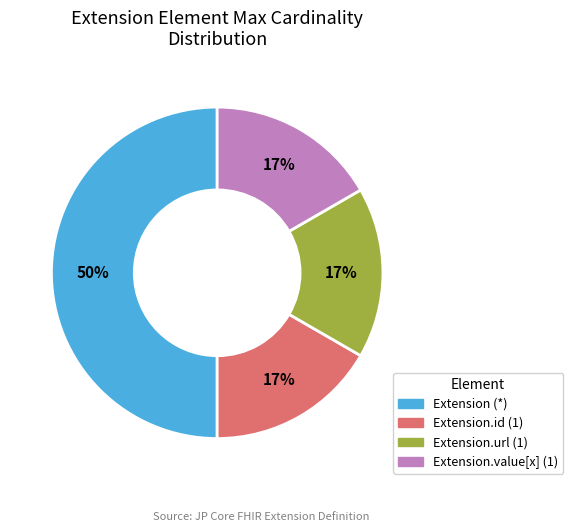

To the nearest percent, what is the difference between the largest and smallest slice percentages?

33%